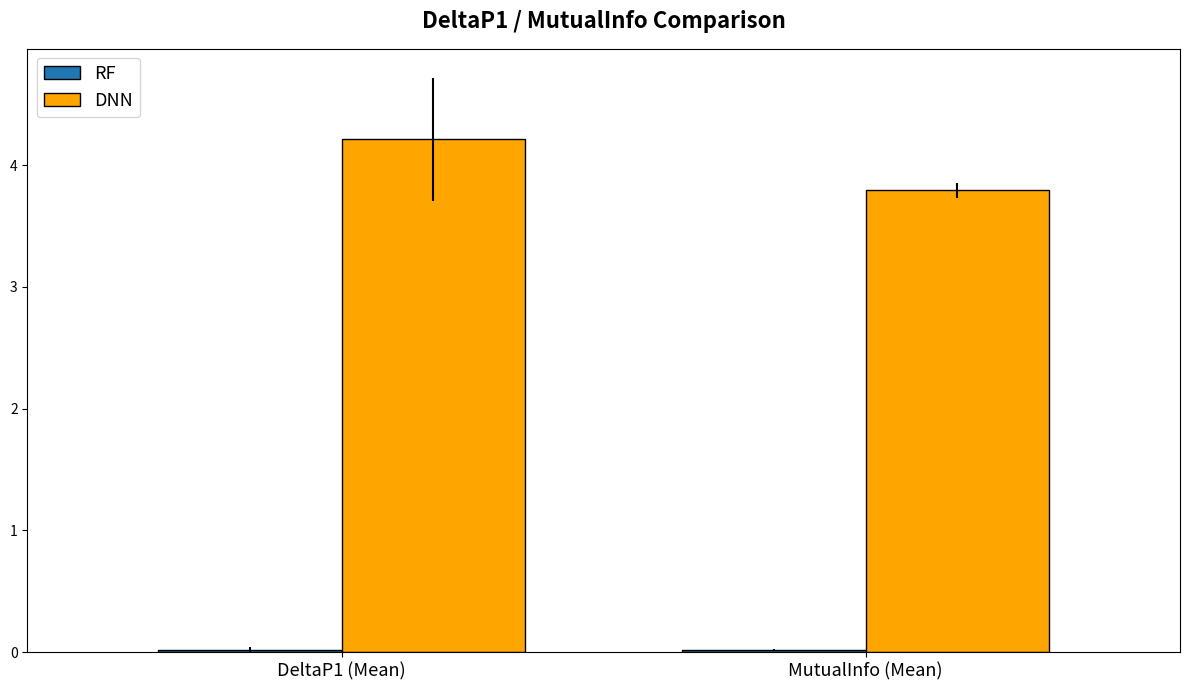

What are all the series names shown in the legend?

RF, DNN